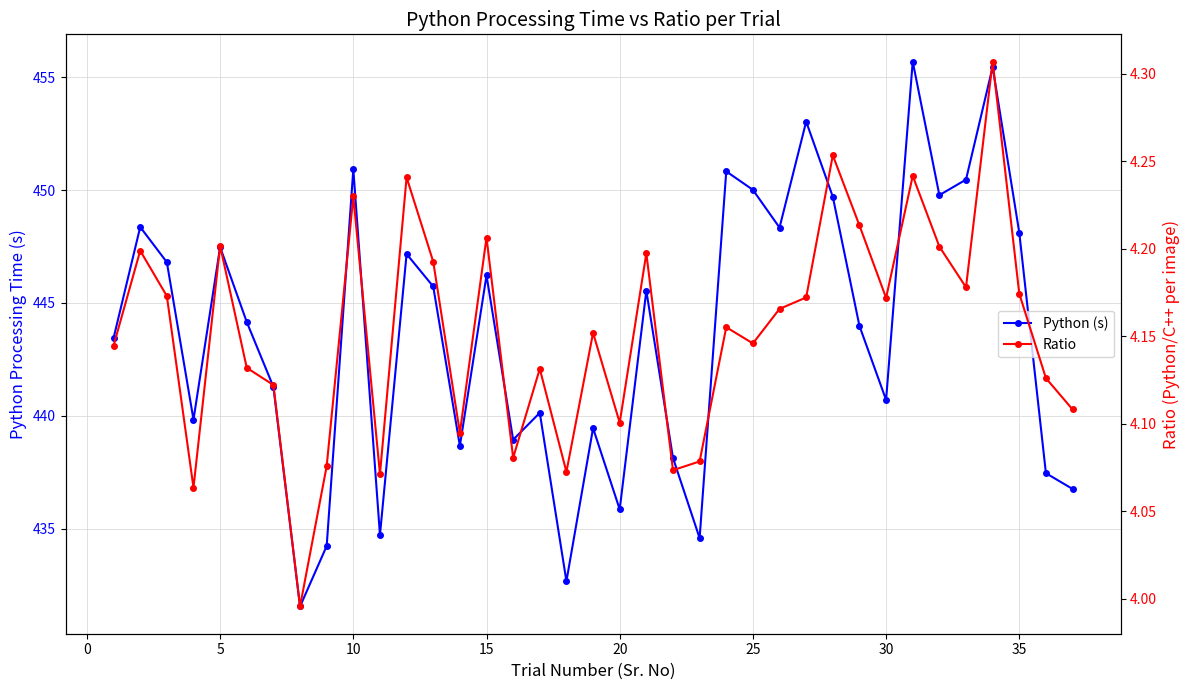

How many lines are shown in the chart?

2